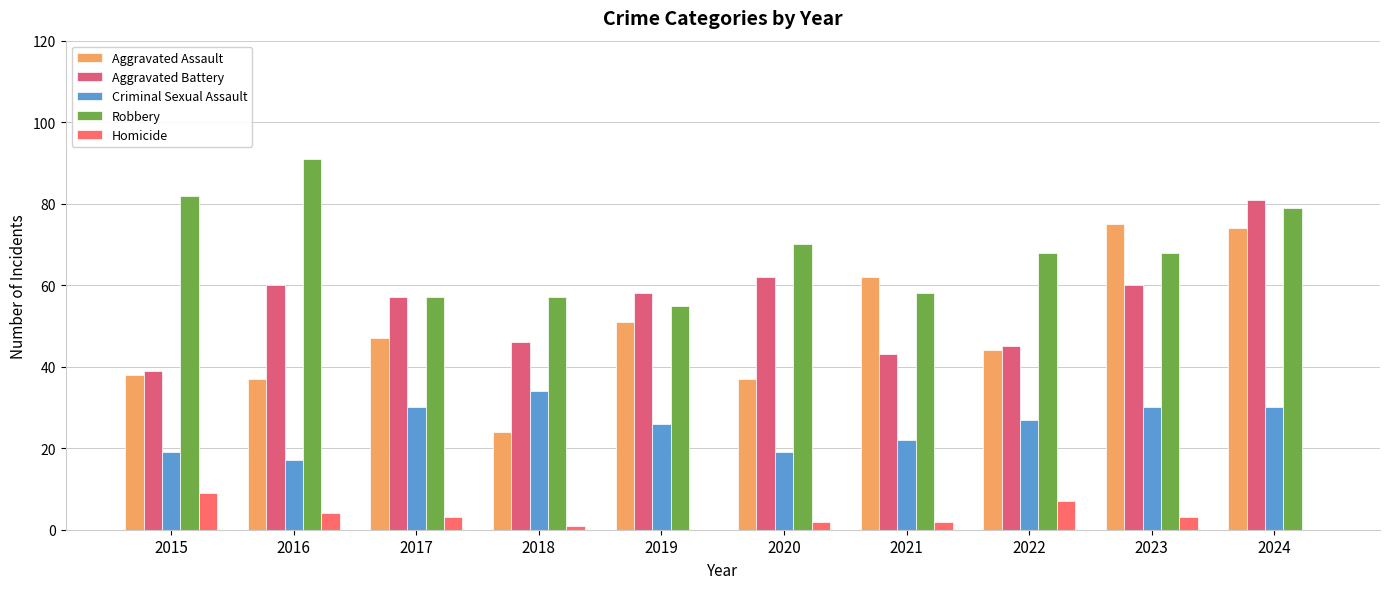

The Homicide series shows 3 at 2023. True or false?

True